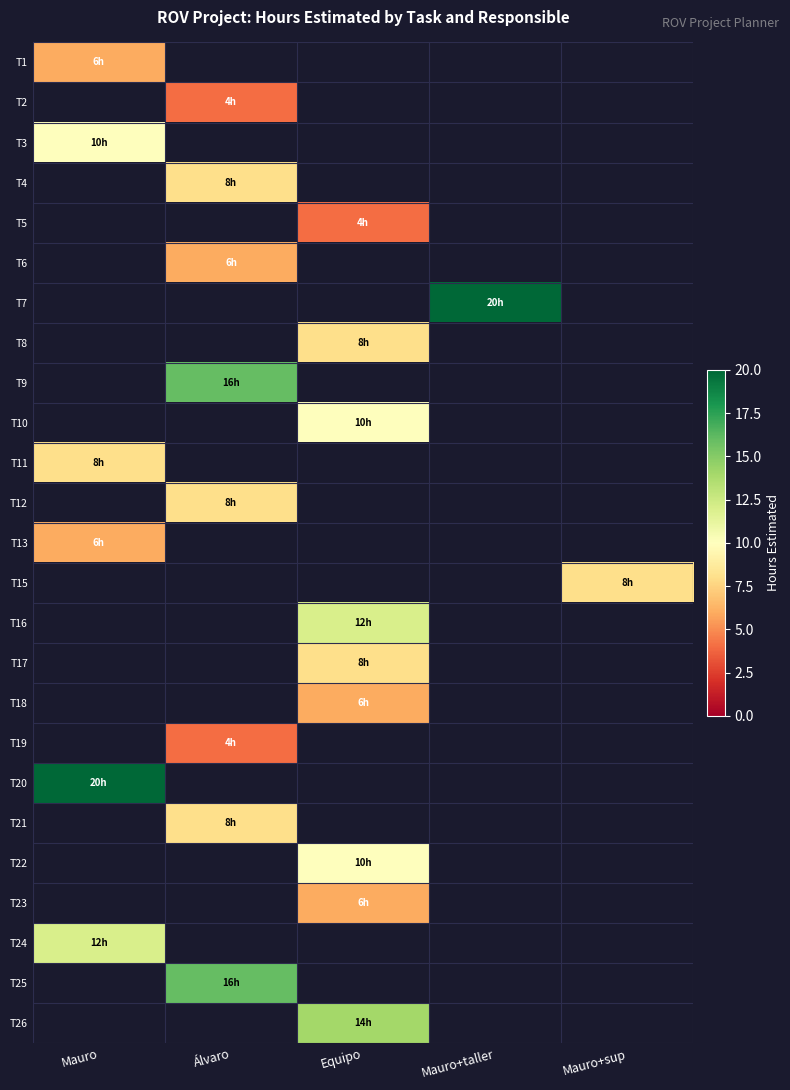

Which has a higher value, Mauro or Equipo?

Equipo